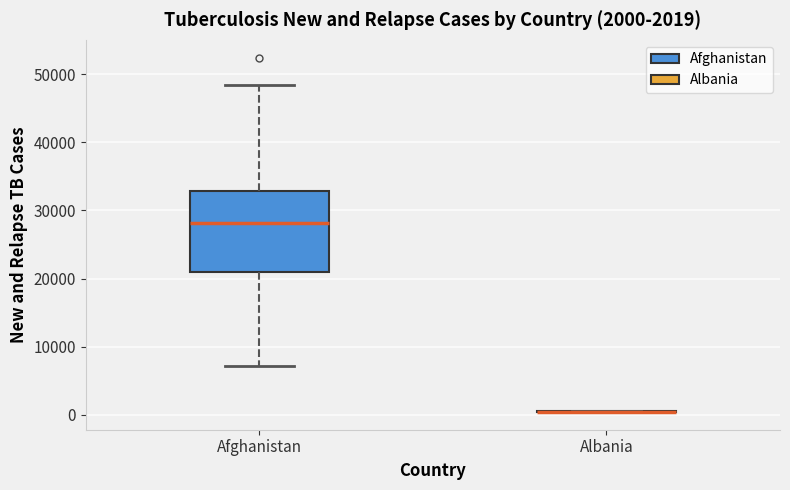

Which box is the tallest, from its lower edge to its upper edge?

Afghanistan